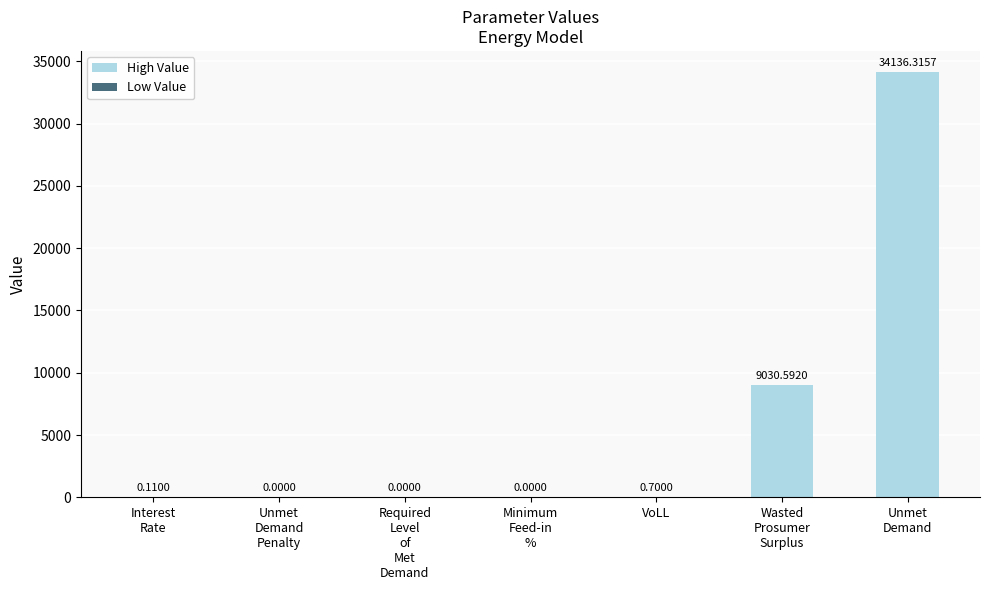

Which label corresponds to the largest value in the chart?

Unmet
Demand